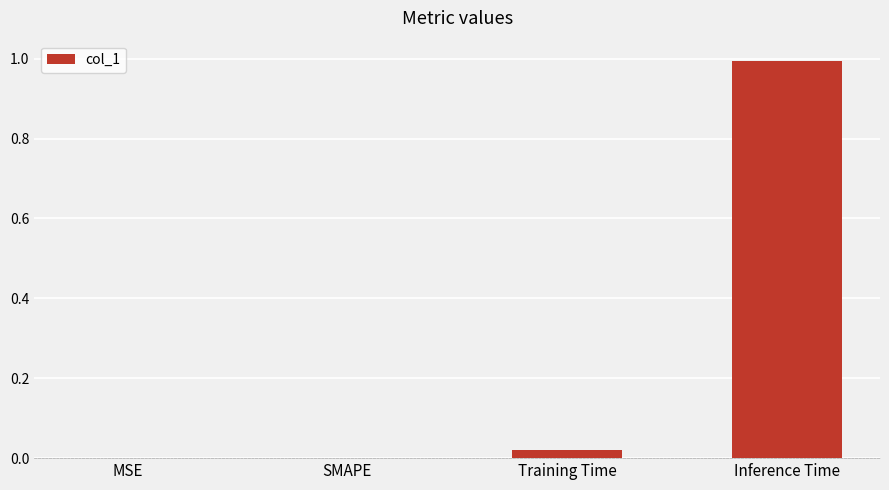

What is the maximum value shown in the chart?

1.0